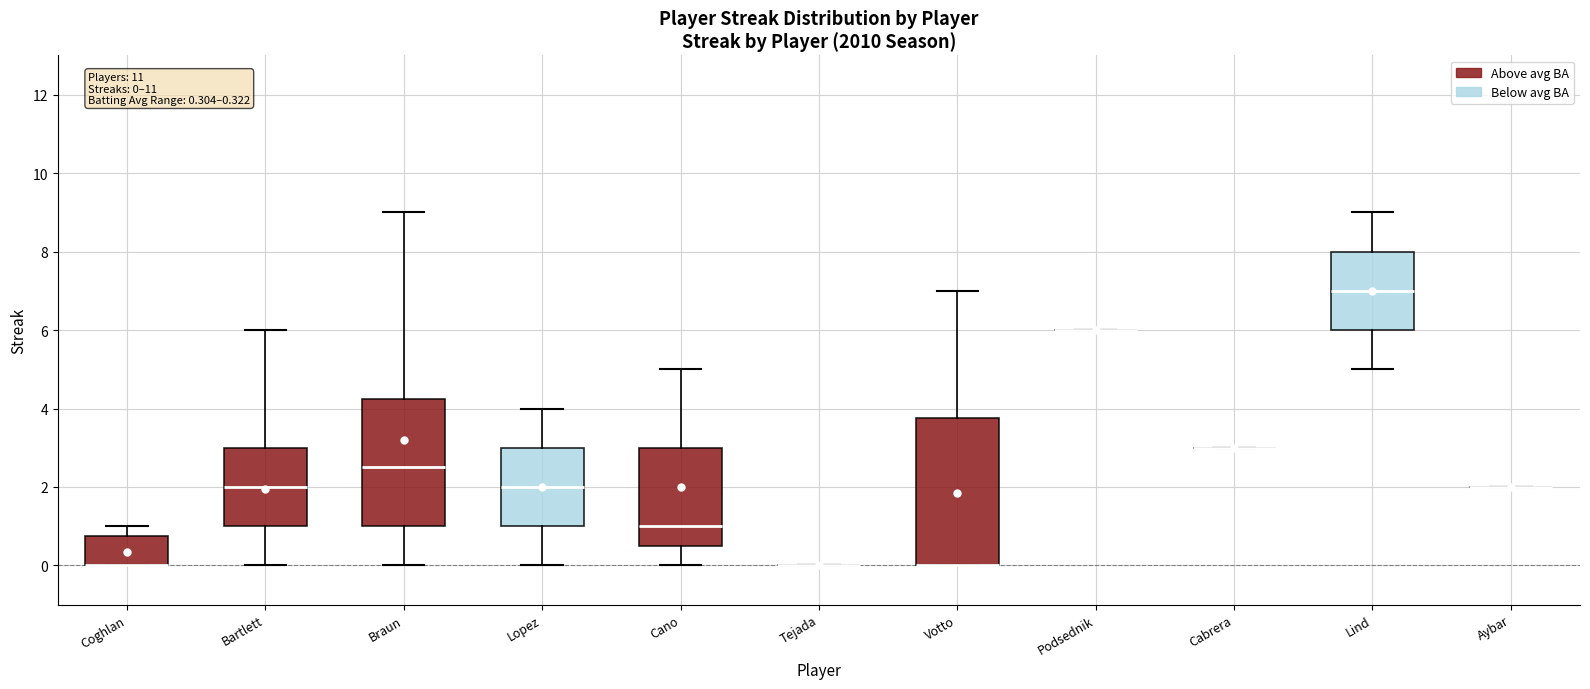

Comparing the boxes themselves (not the whiskers), which one is the tallest?

Votto